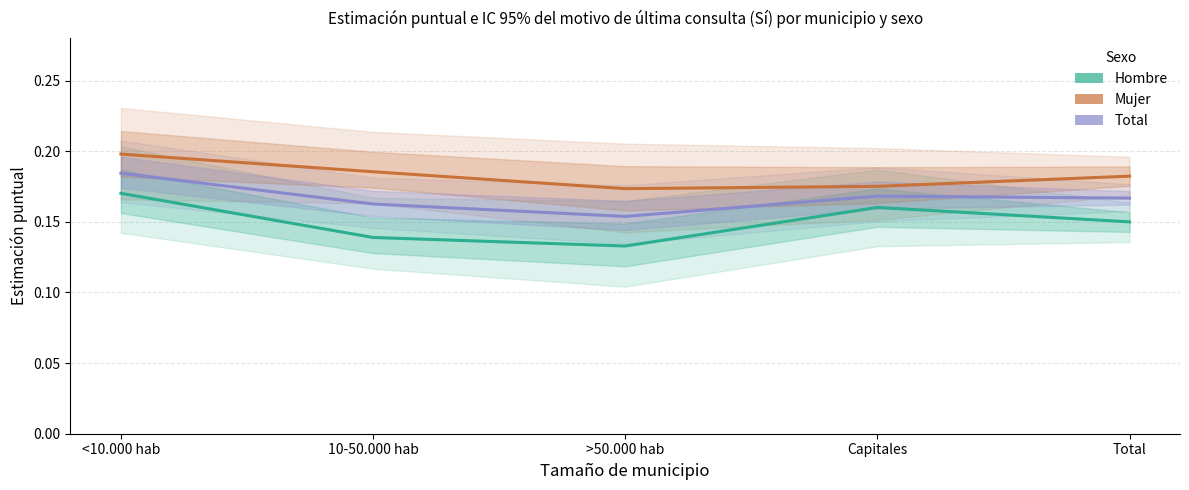

True or false: Hombre (Estimate) and Total (Estimate) intersect in this chart.

False